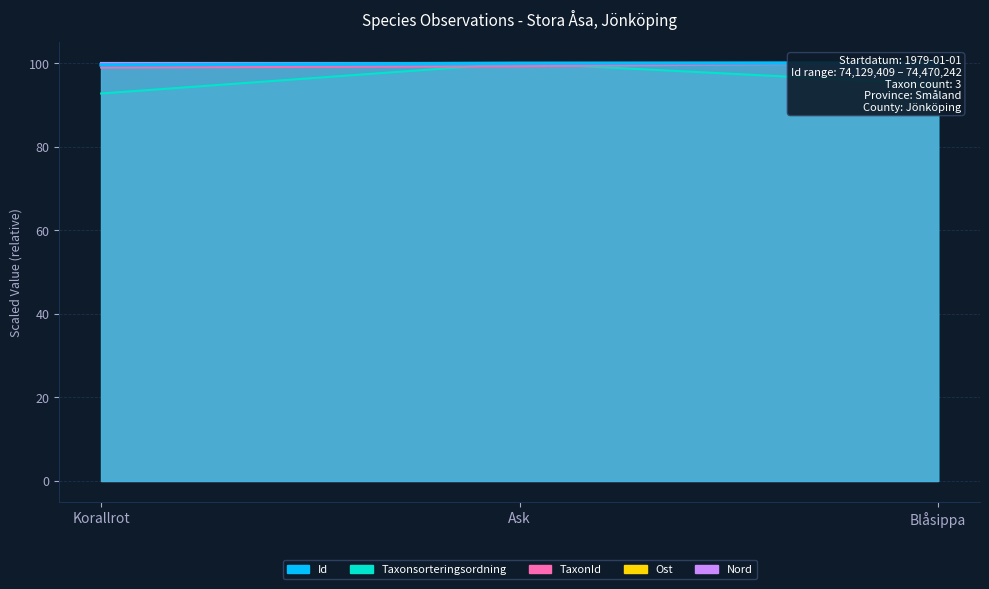

What is the sum of all Taxonsorteringsordning values?

287.6